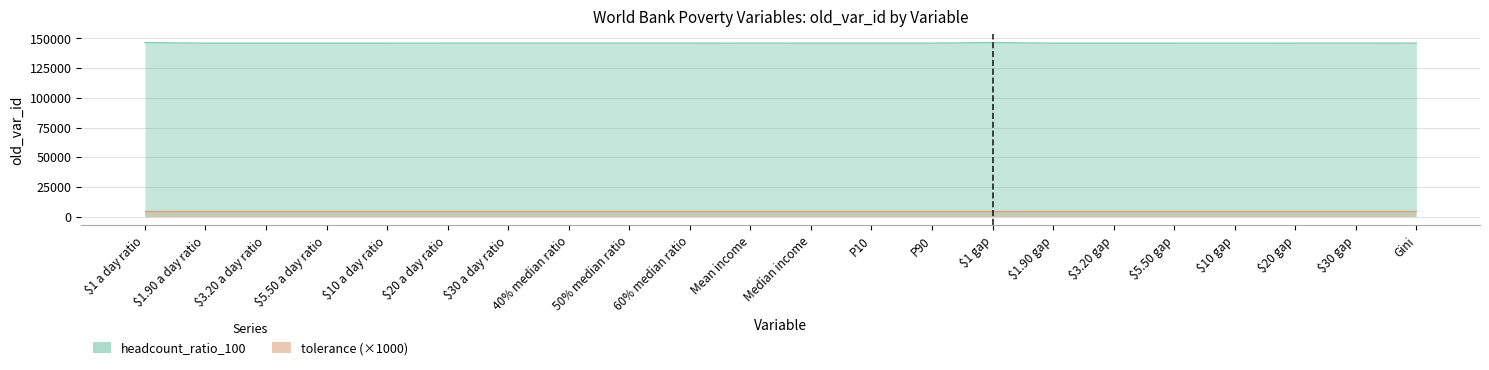

At which category is the sum across all series the highest?

$1 gap